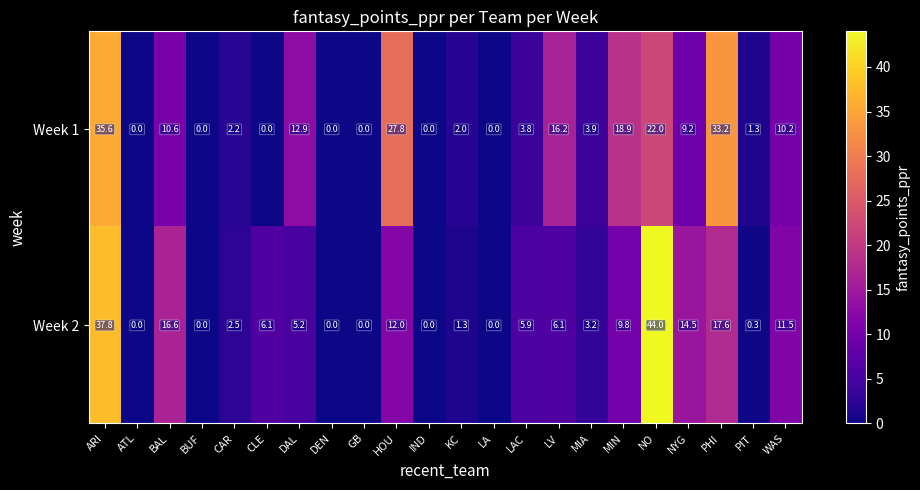

True or false: Week 1 has a value of 33.2 at PHI.

True